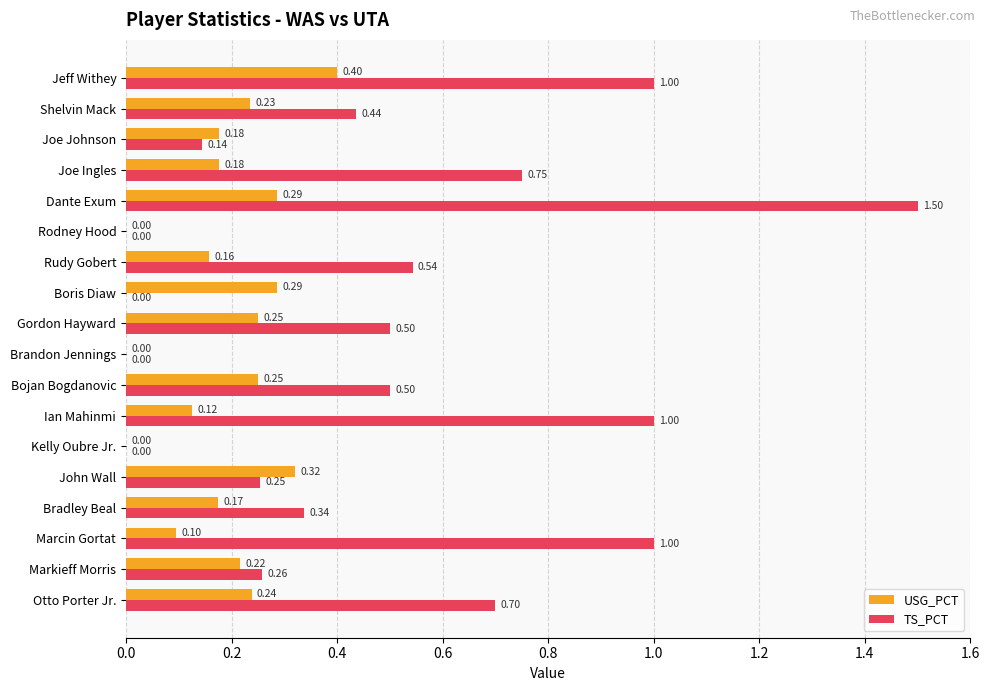

What is the total value across all series at Marcin Gortat?

1.1